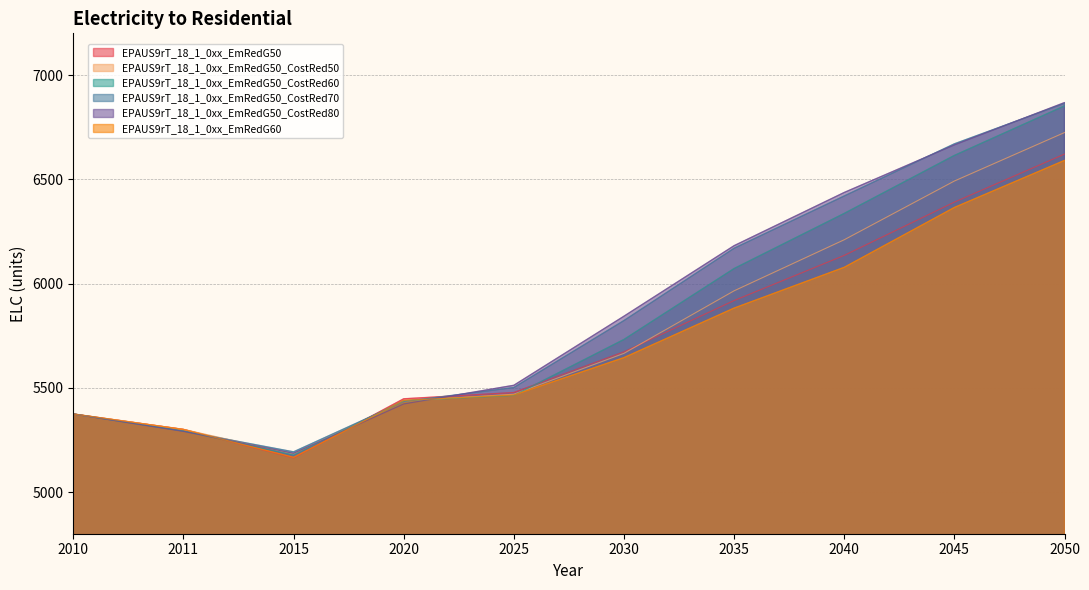

Reading right to left, transcribe all the data shown in this chart.

EPAUS9rT_18_1_0xx_EmRedG50: 6620.9	6390.5	6134.9	5918.4	5672.5	5477.3	5447.2	5163.7	5300.3	5374.2
EPAUS9rT_18_1_0xx_EmRedG50_CostRed50: 6724.2	6491.6	6210.0	5965.1	5665.1	5469.1	5436.2	5181.6	5300.2	5374.2
EPAUS9rT_18_1_0xx_EmRedG50_CostRed60: 6852.0	6614.4	6336.3	6071.8	5731.7	5463.0	5437.8	5178.4	5292.6	5374.2
EPAUS9rT_18_1_0xx_EmRedG50_CostRed70: 6863.9	6670.1	6419.9	6169.1	5822.4	5501.1	5433.9	5192.8	5292.1	5374.2
EPAUS9rT_18_1_0xx_EmRedG50_CostRed80: 6867.8	6665.1	6436.8	6181.6	5843.3	5512.0	5422.4	5185.7	5290.7	5374.2
EPAUS9rT_18_1_0xx_EmRedG60: 6590.5	6364.8	6077.8	5882.2	5644.7	5465.4	5439.4	5166.3	5300.2	5374.2